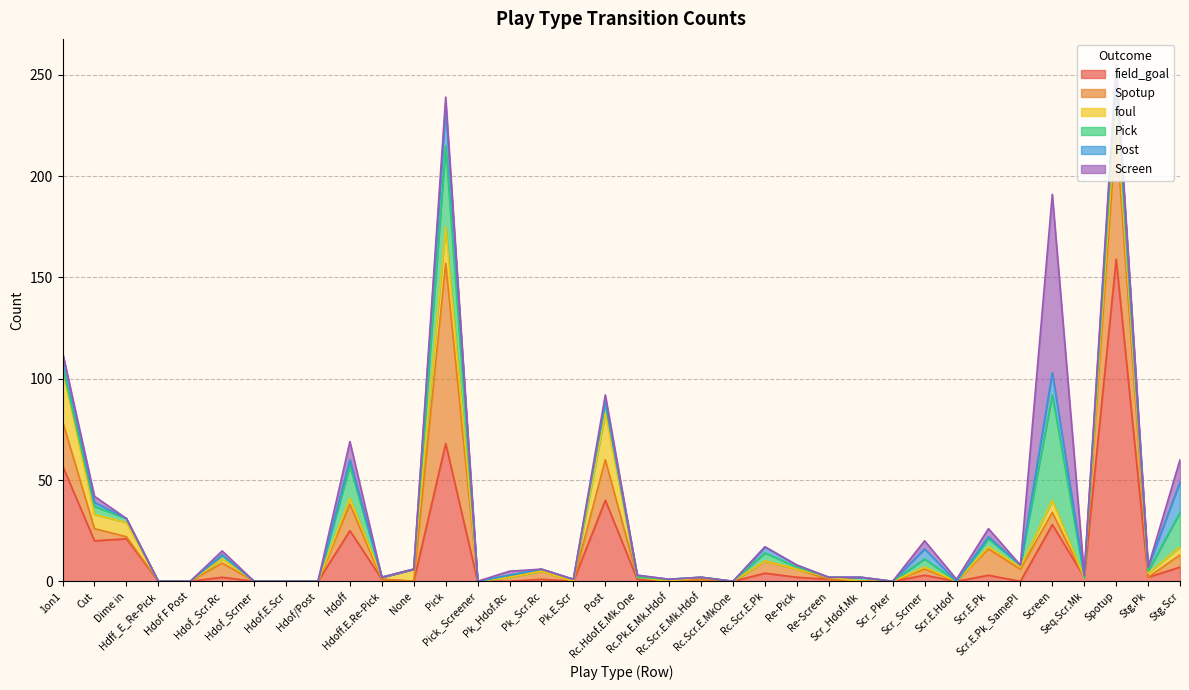

True or false: Pick has a value of 1 at Post.

False